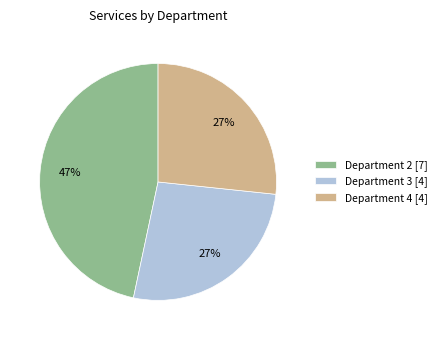

To the nearest percent, what is the average slice percentage?

33%